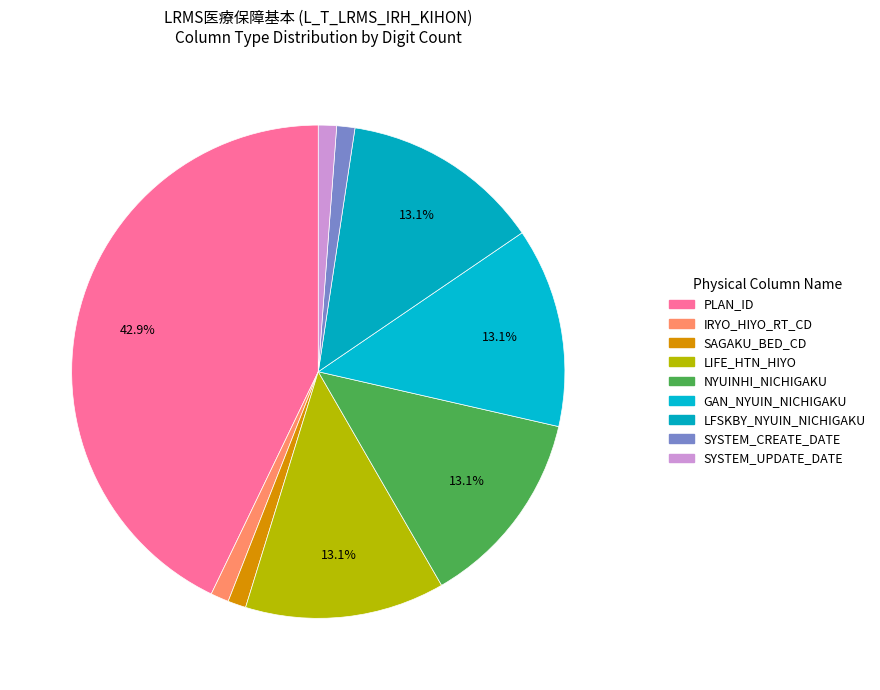

Does any single category account for the majority?

No